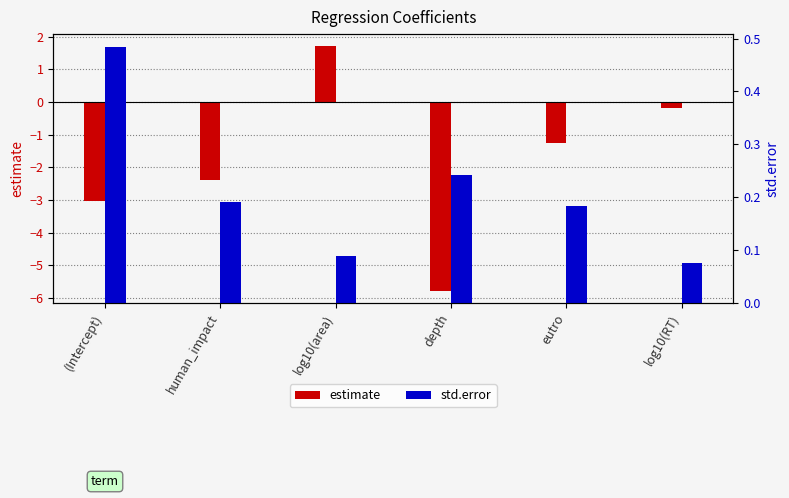

What is the greatest value displayed?

1.7